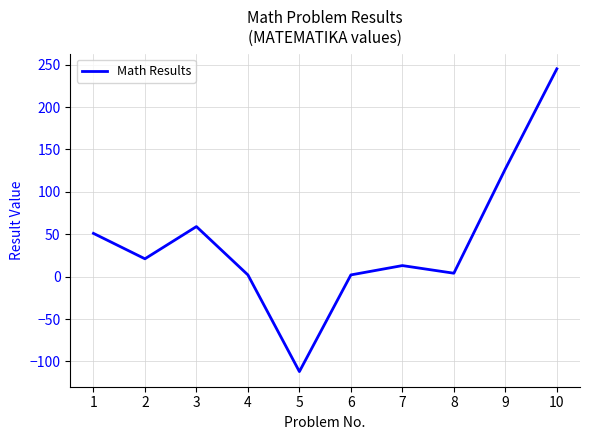

Which has a higher value, 3 or 8?

3